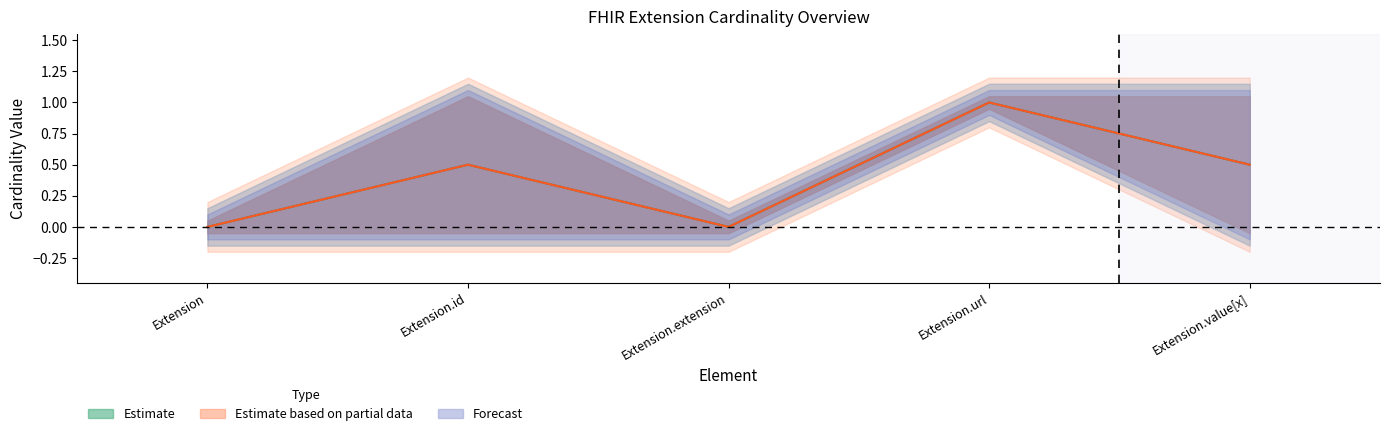

How many Min values are between 0 and 1?

5